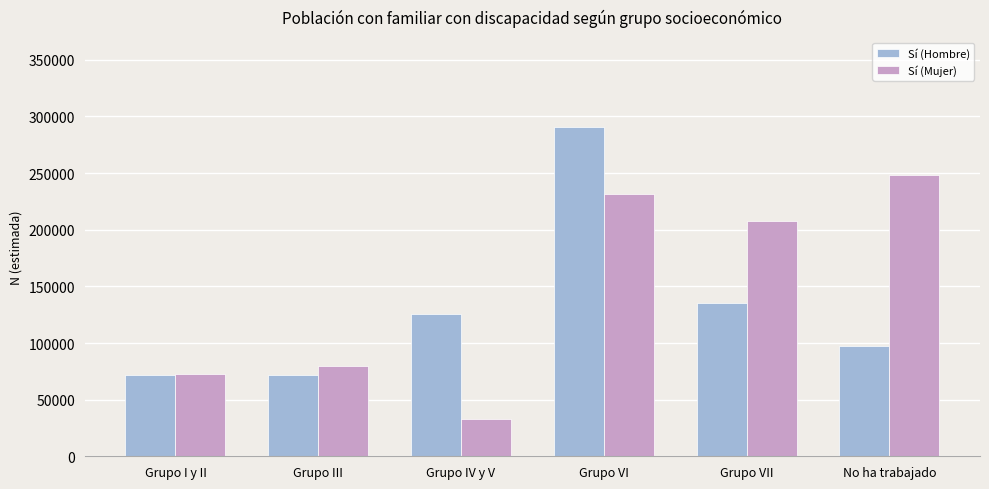

What is the highest value of the Sí (Hombre) series?

290738